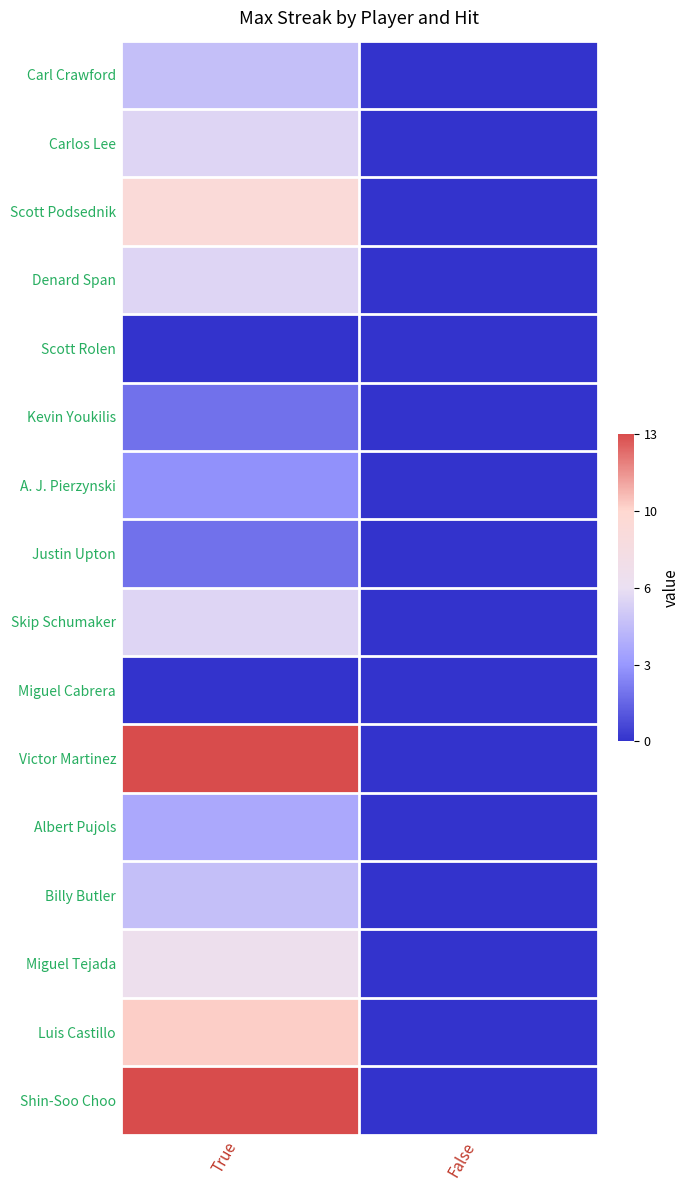

How many categories are shown in the chart?

2